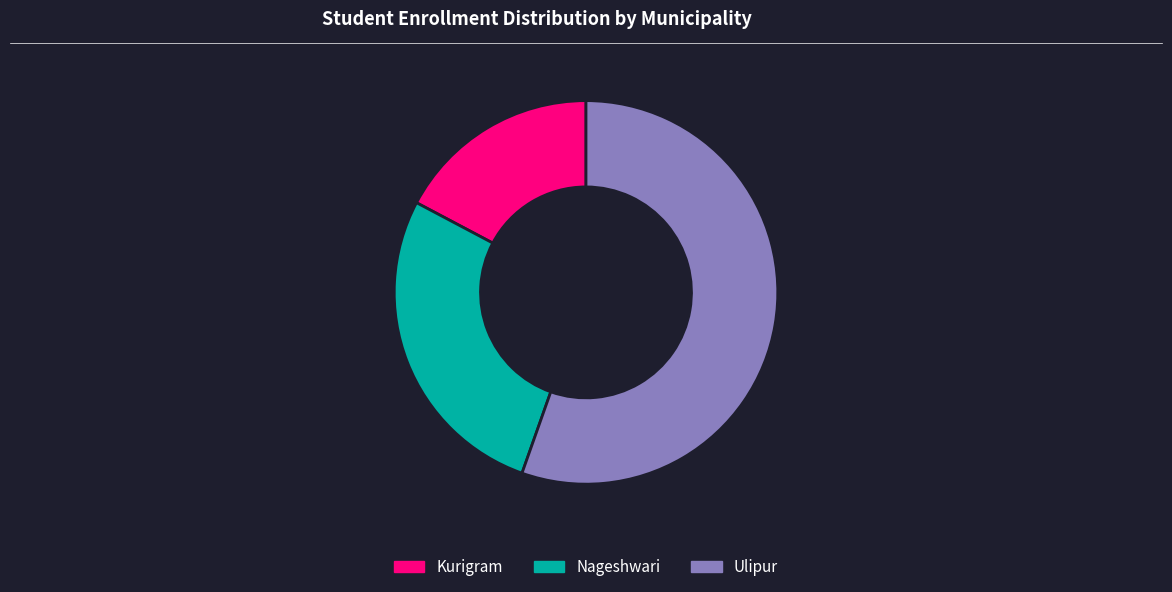

Which slice represents more than half of the pie?

Ulipur